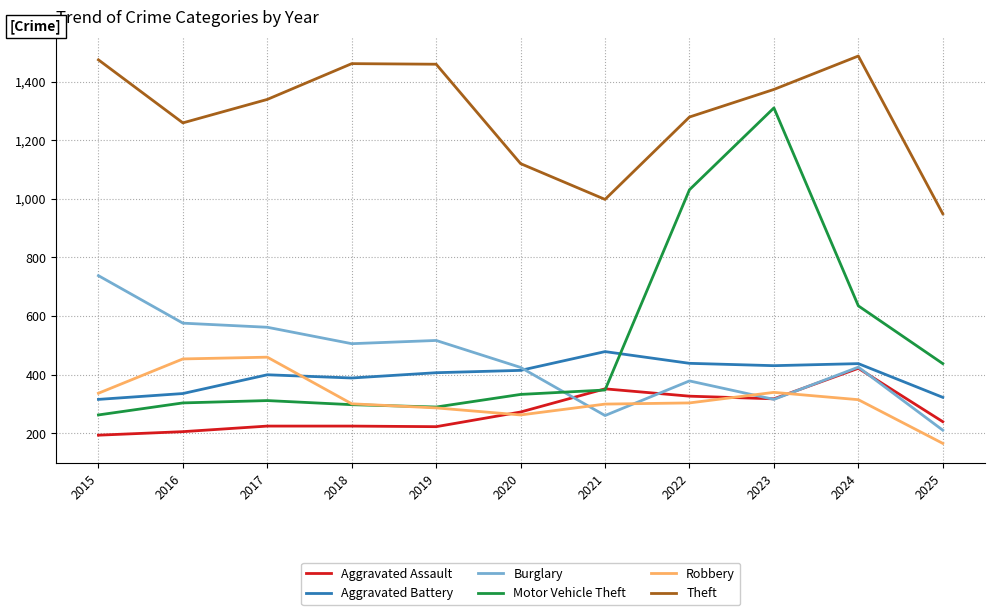

Is it true that Robbery equals 300 at 2021?

True